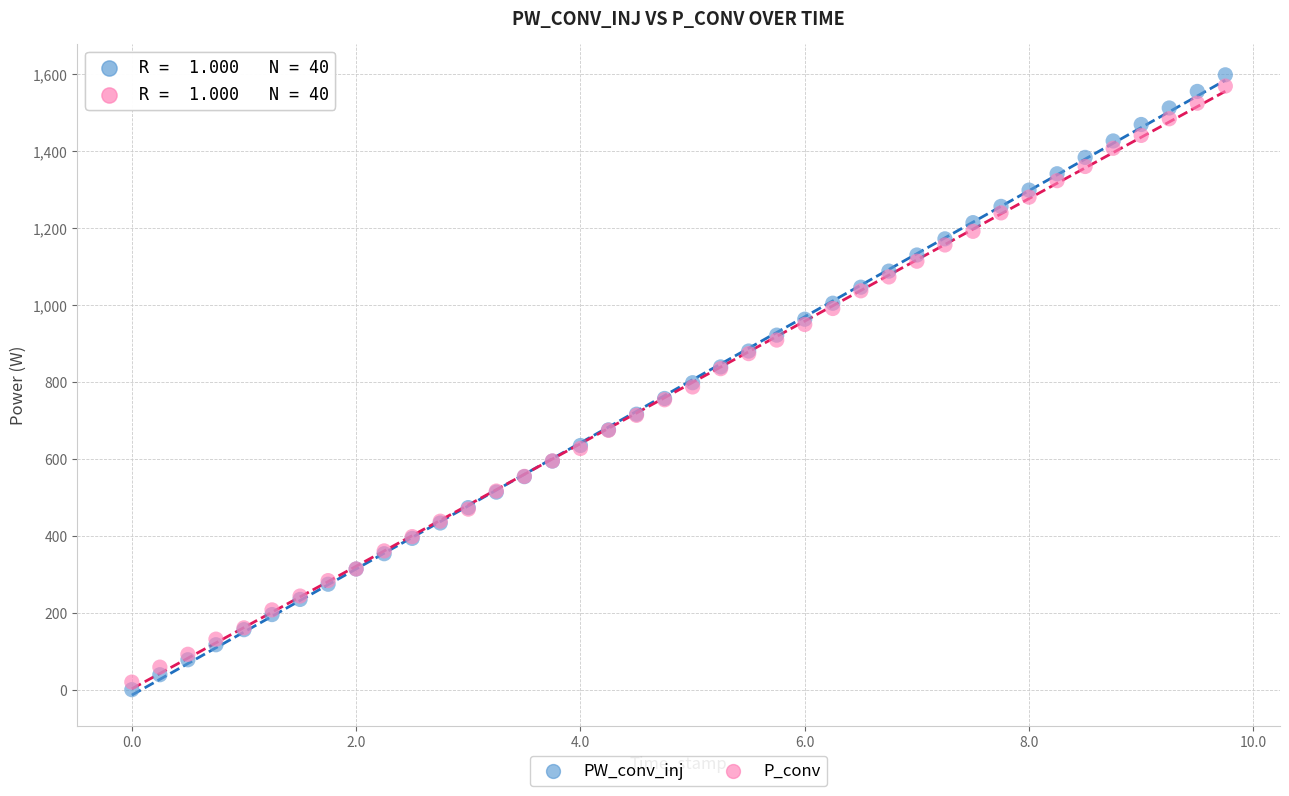

What are all the series names shown in the legend?

PW_conv_inj, P_conv